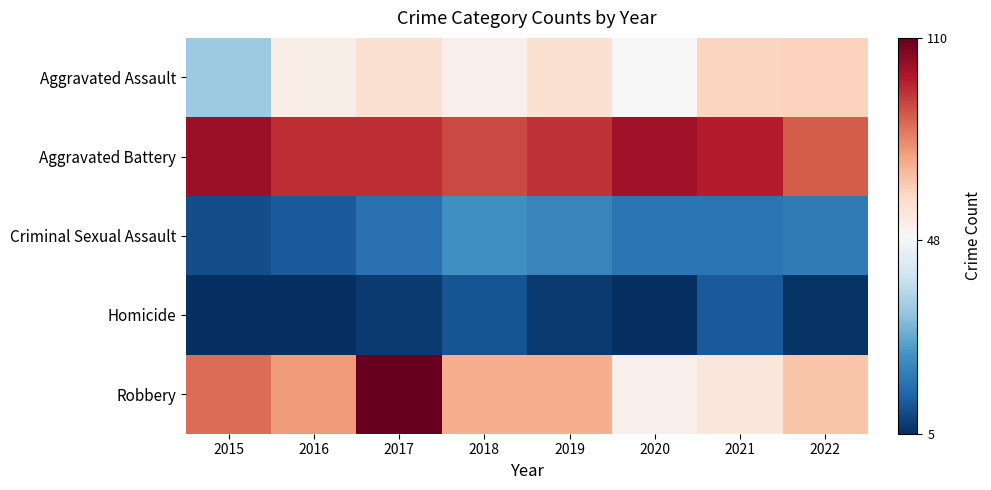

What is the difference between the highest and lowest values at 2020?

95